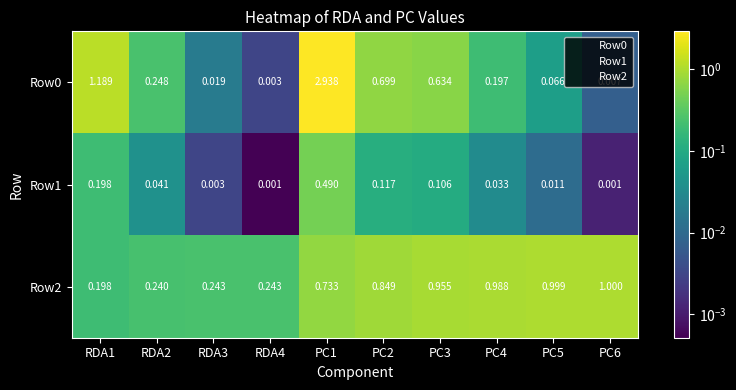

Is the value of Row2 at RDA3 greater than the value of Row0 at PC1?

No